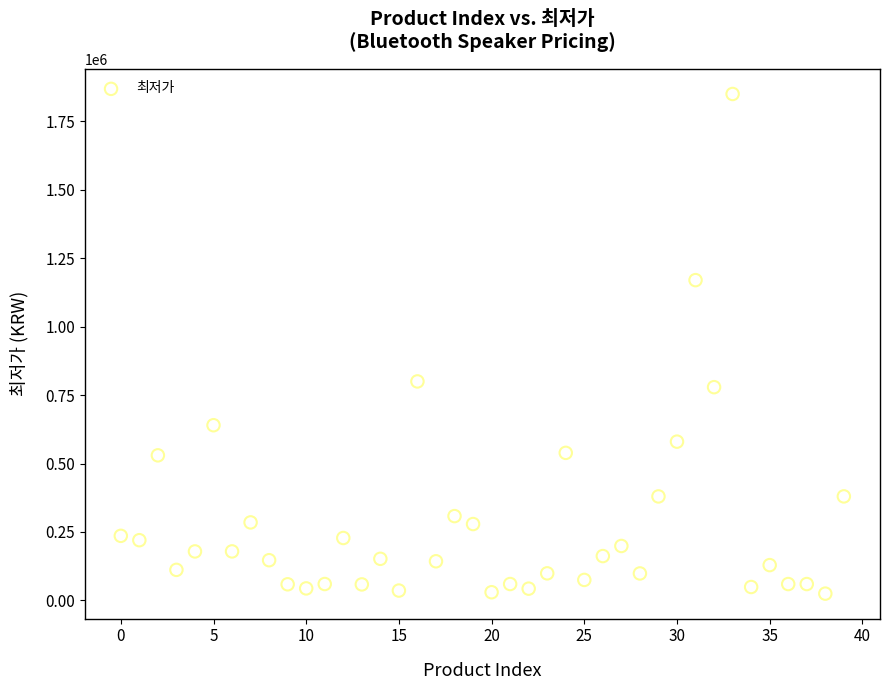

What Y value in the scatter plot is closest to 937400?

800000